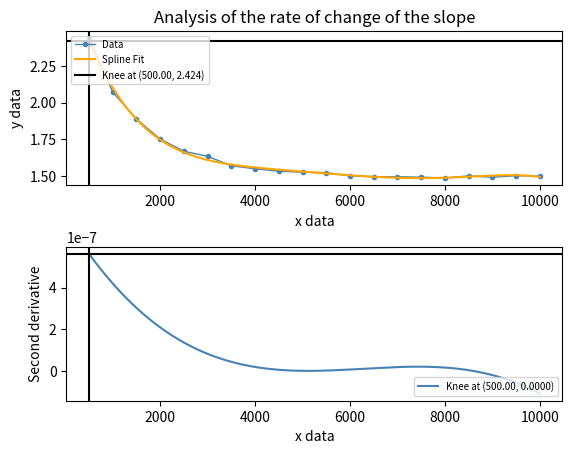

What is the difference between the values at 3500 and 1500?

0.3